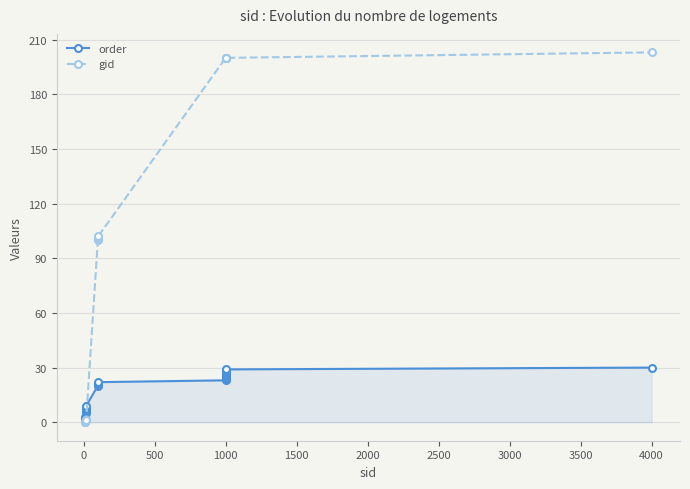

Which series has the widest spread of values?

gid